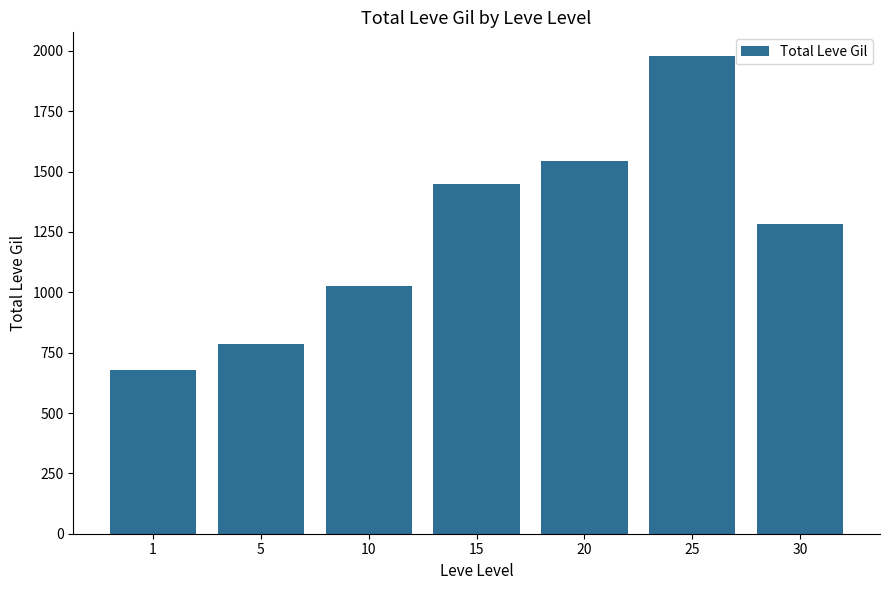

How many distinct data groups are displayed?

1